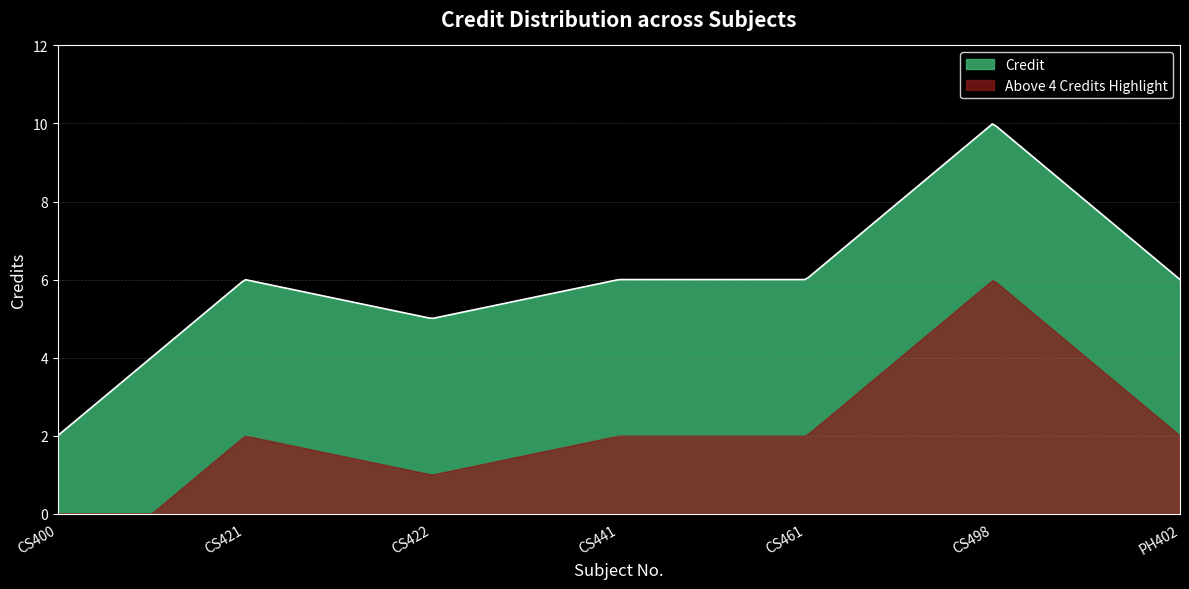

What is the sum of the values at PH402 and CS400?

8